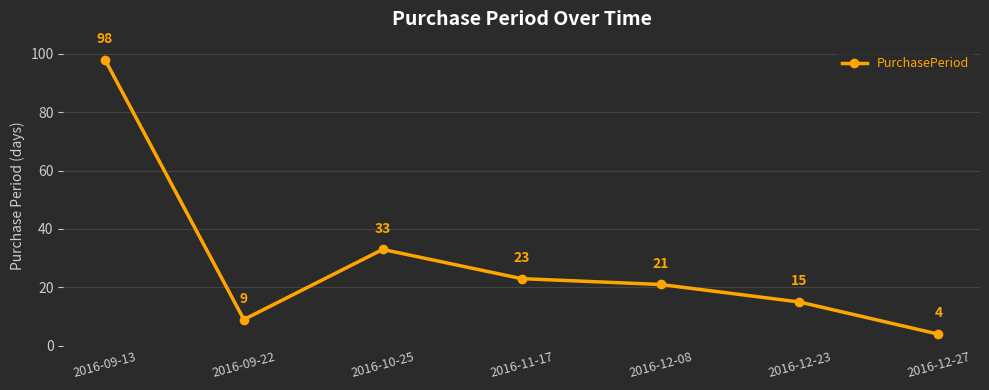

What position from the right is 2016-09-13?

7